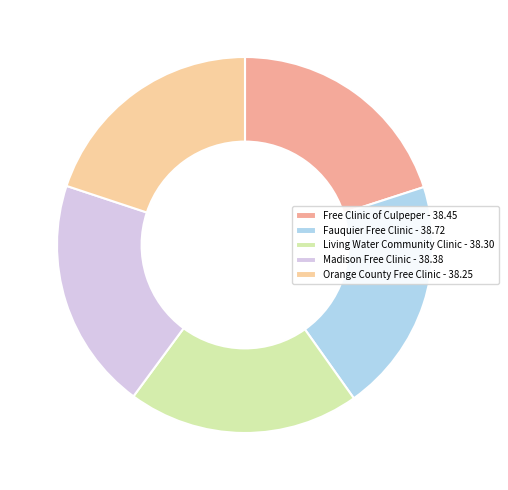

Is it true that Free Clinic of Culpeper is 20% of the pie?

True